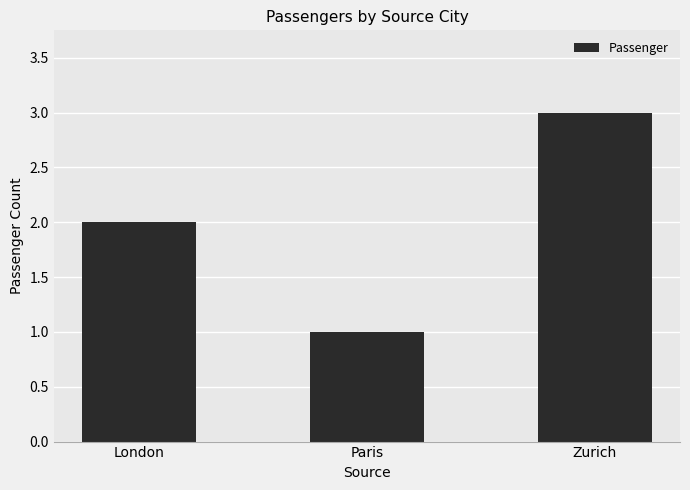

Which has a higher value, Paris or Zurich?

Zurich